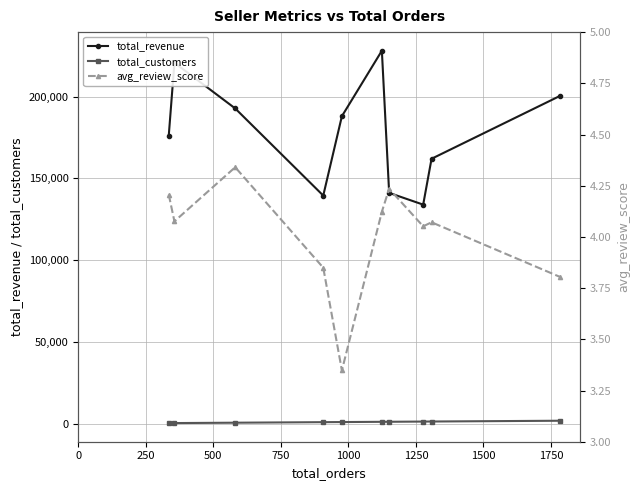

How many interior local peaks does the total_revenue series have?

2